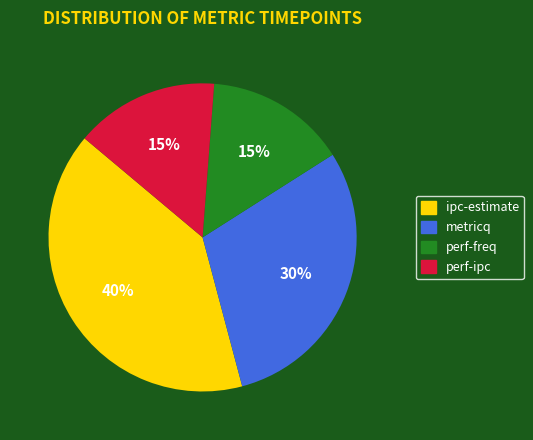

How many segments does this pie chart have?

4